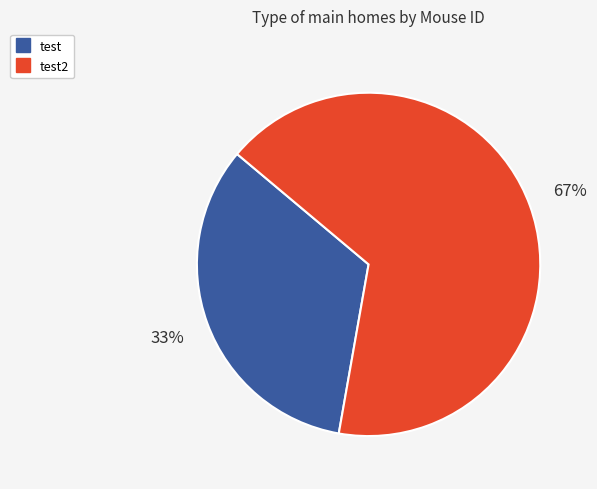

Is there a majority slice in this chart?

Yes